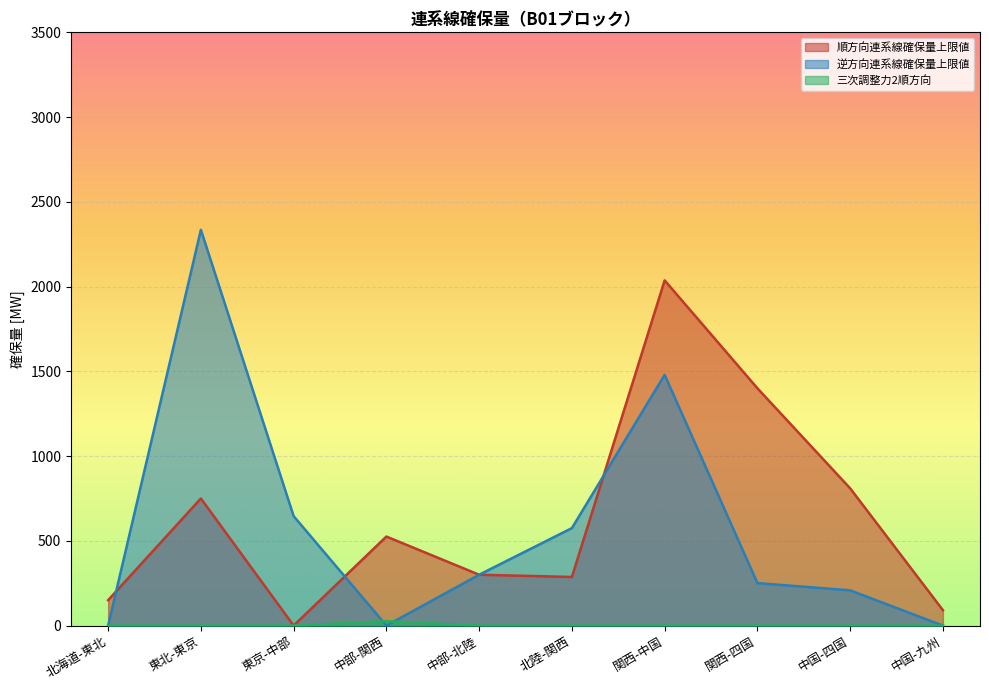

Rank the series at 中国-四国 from lowest to highest value.

三次調整力2順方向, 逆方向連系線確保量上限値, 順方向連系線確保量上限値